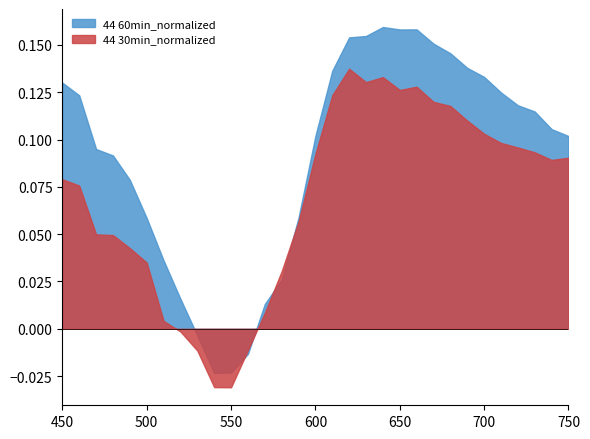

Which series has the largest range (max minus min)?

44 60min_normalized